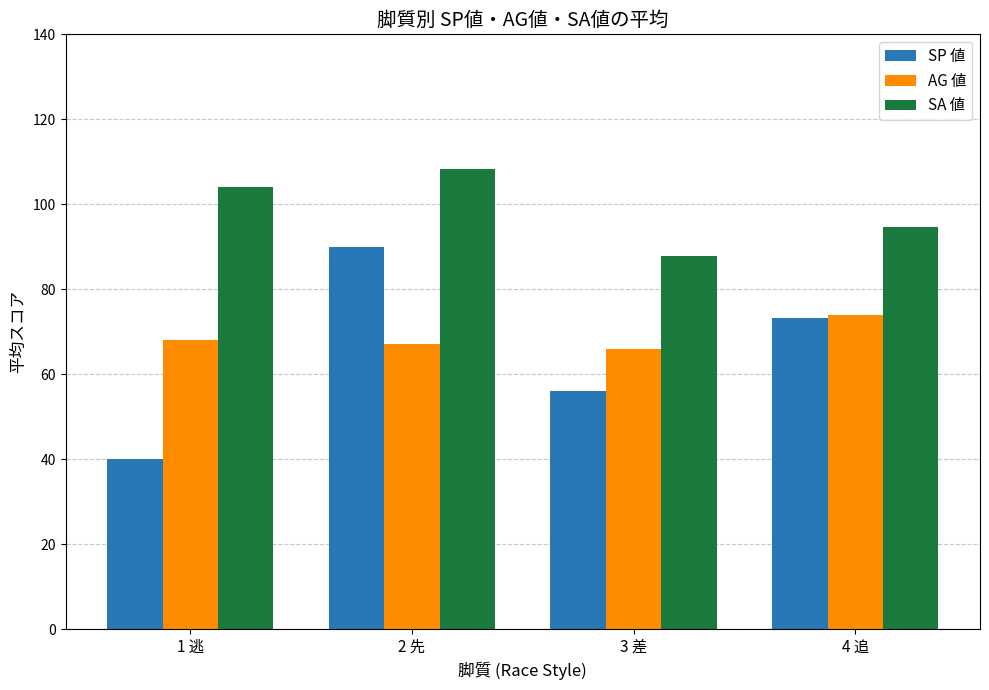

Reading right to left, list all the values displayed in this chart.

SP 値: 4 追=73.3	3 差=56.0	2 先=90.0	1 逃=40.0
AG 値: 4 追=74.0	3 差=66.0	2 先=67.2	1 逃=68.0
SA 値: 4 追=94.7	3 差=87.8	2 先=108.2	1 逃=104.0